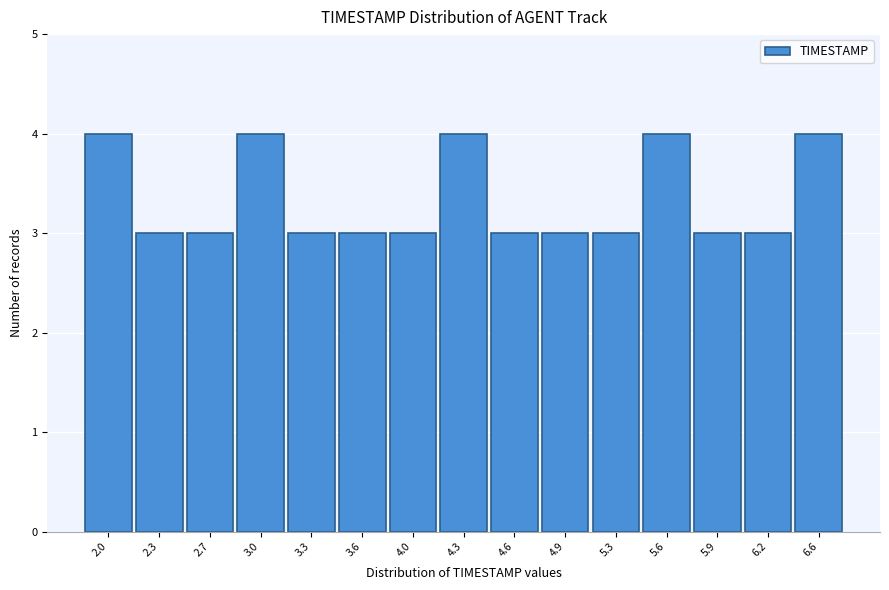

Reading left to right, transcribe all the data shown in this chart.

4	3	3	4	3	3	3	4	3	3	3	4	3	3	4